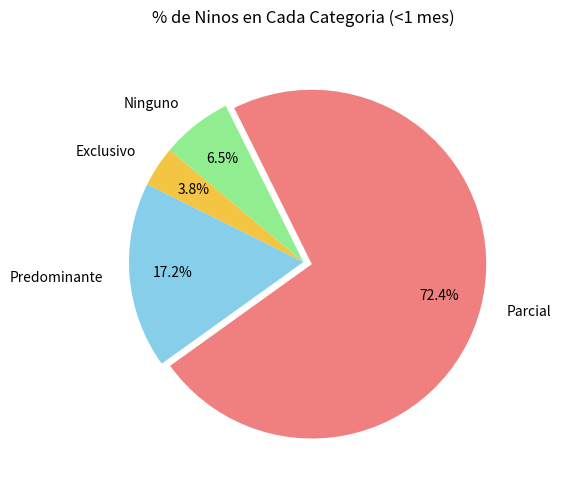

To the nearest percent, what is the average slice percentage?

25%